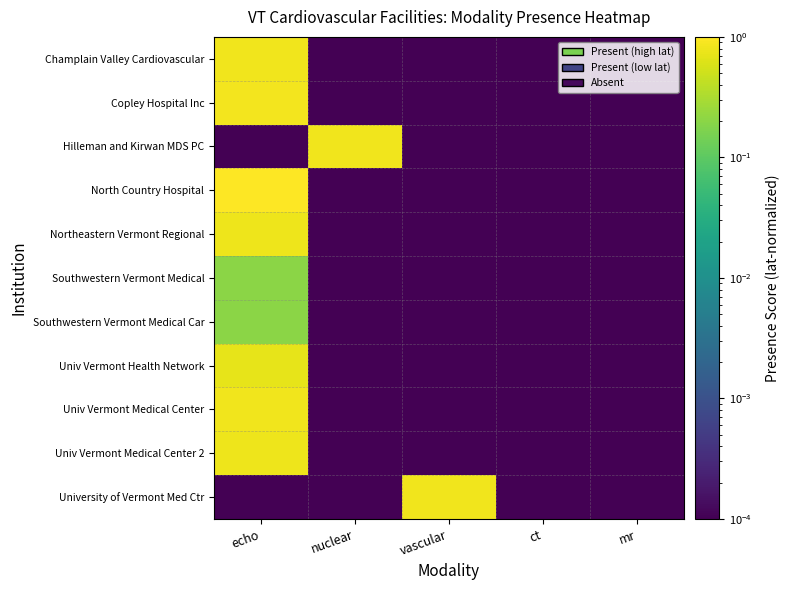

Reading right to left, transcribe all the data shown in this chart.

Champlain Valley Cardiovascular: mr=0.0	ct=0.0	vascular=0.0	nuclear=0.0	echo=0.8
Copley Hospital Inc: mr=0.0	ct=0.0	vascular=0.0	nuclear=0.0	echo=0.8
Hilleman and Kirwan MDS PC: mr=0.0	ct=0.0	vascular=0.0	nuclear=0.8	echo=0.0
North Country Hospital: mr=0.0	ct=0.0	vascular=0.0	nuclear=0.0	echo=1.0
Northeastern Vermont Regional: mr=0.0	ct=0.0	vascular=0.0	nuclear=0.0	echo=0.8
Southwestern Vermont Medical: mr=0.0	ct=0.0	vascular=0.0	nuclear=0.0	echo=0.2
Southwestern Vermont Medical Car: mr=0.0	ct=0.0	vascular=0.0	nuclear=0.0	echo=0.2
Univ Vermont Health Network: mr=0.0	ct=0.0	vascular=0.0	nuclear=0.0	echo=0.7
Univ Vermont Medical Center: mr=0.0	ct=0.0	vascular=0.0	nuclear=0.0	echo=0.8
Univ Vermont Medical Center 2: mr=0.0	ct=0.0	vascular=0.0	nuclear=0.0	echo=0.8
University of Vermont Med Ctr: mr=0.0	ct=0.0	vascular=0.8	nuclear=0.0	echo=0.0